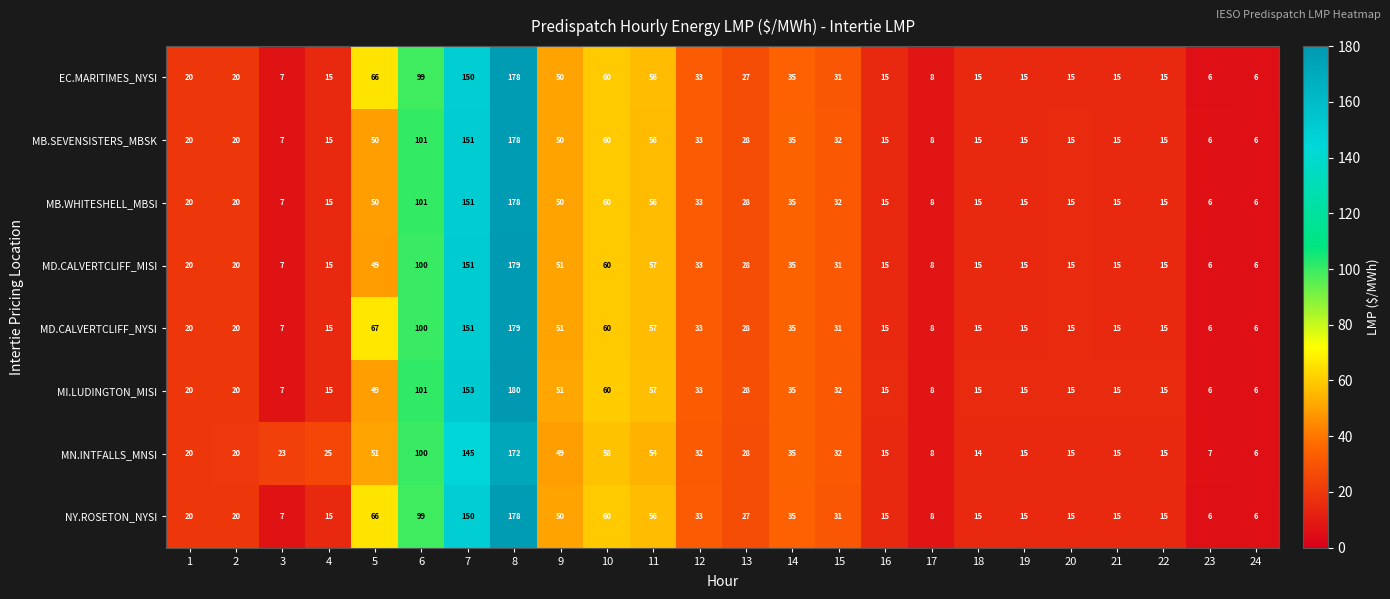

Where is MD.CALVERTCLIFF_NYSI nearest to the value 92?

6